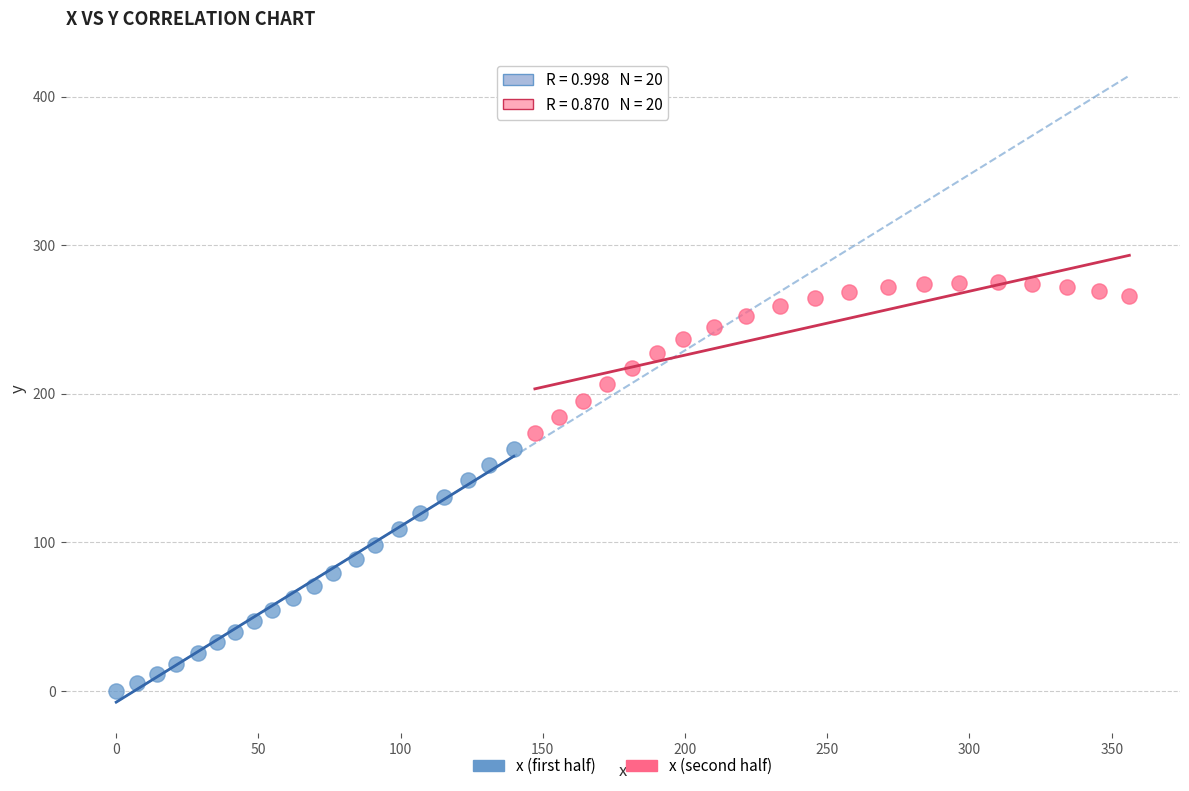

Which series has the largest Y range (max minus min)?

x (first half)